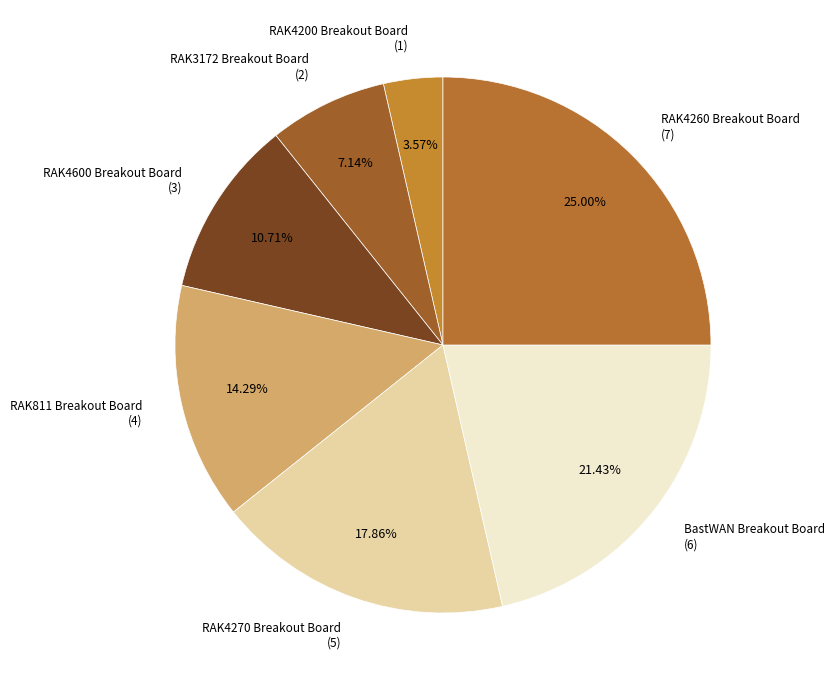

What is the largest slice in the pie chart?

RAK4260 Breakout Board